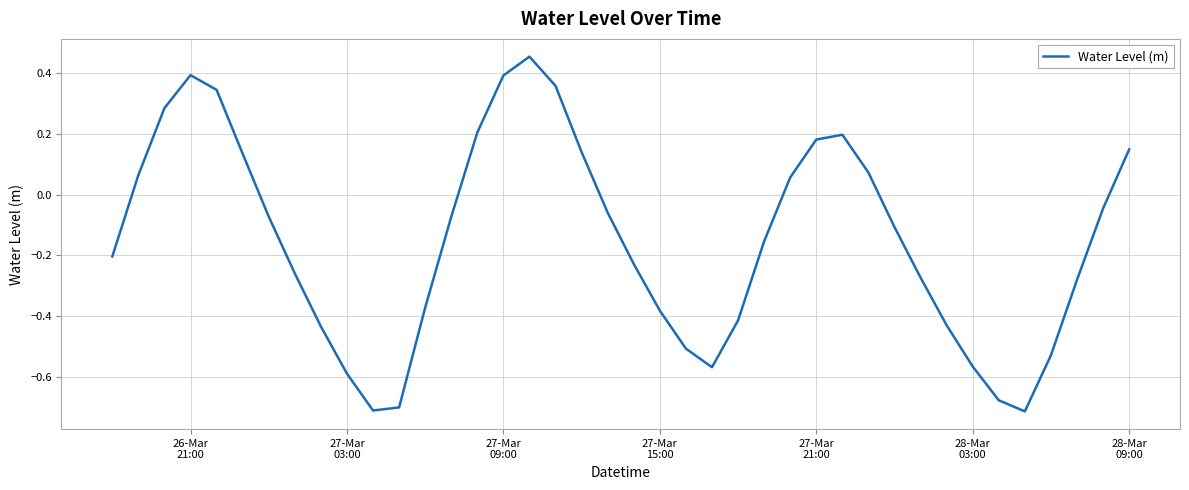

Reading right to left, what are all the values shown in this chart?

0.1	-0.0	-0.3	-0.5	-0.7	-0.7	-0.6	-0.4	-0.3	-0.1	0.1	0.2	0.2	0.1	-0.2	-0.4	-0.6	-0.5	-0.4	-0.2	-0.1	0.1	0.4	0.5	0.4	0.2	-0.1	-0.4	-0.7	-0.7	-0.6	-0.4	-0.3	-0.1	0.1	0.3	0.4	0.3	0.1	-0.2